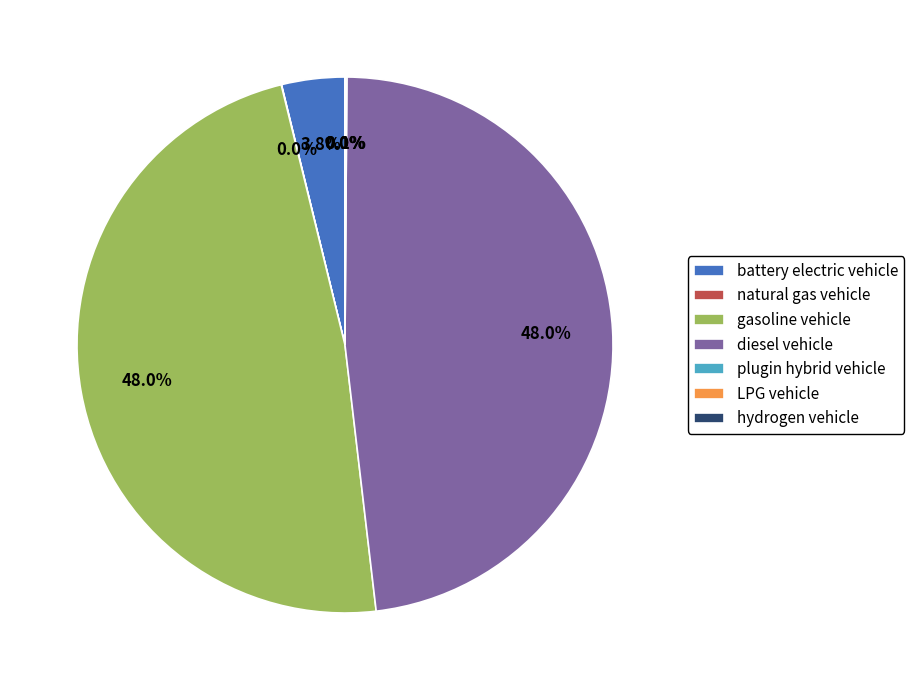

Which has a higher value, battery electric vehicle or diesel vehicle?

diesel vehicle